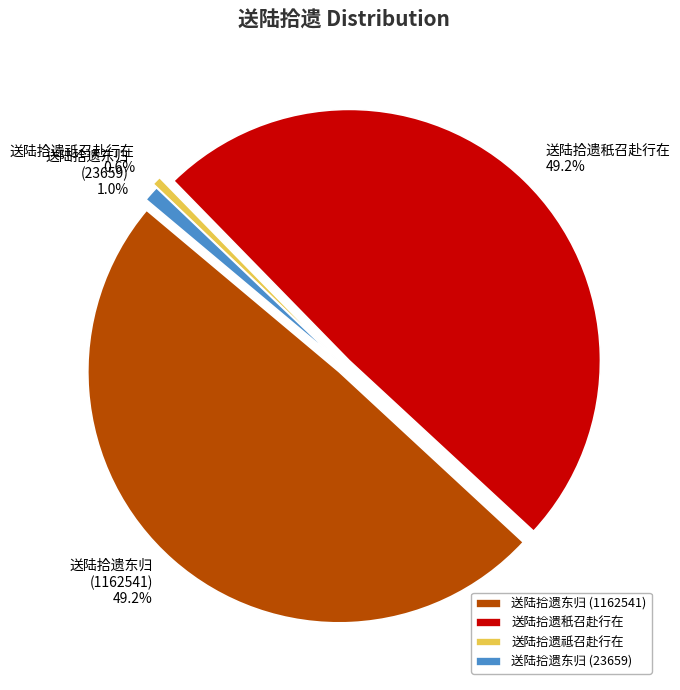

True or false: 送陆拾遗东归 (23659) accounts for 1% of the total.

True